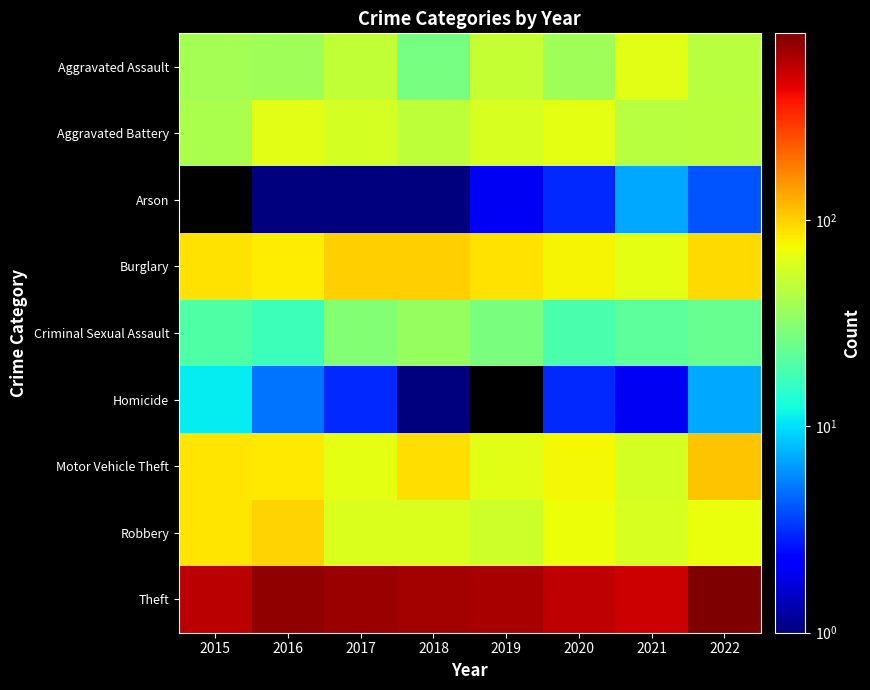

What value does the Homicide series have at 2022?

7.0